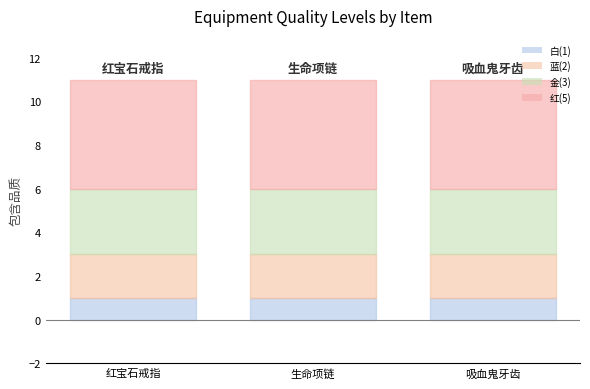

The 红(5) series shows 5 at 生命项链. True or false?

True